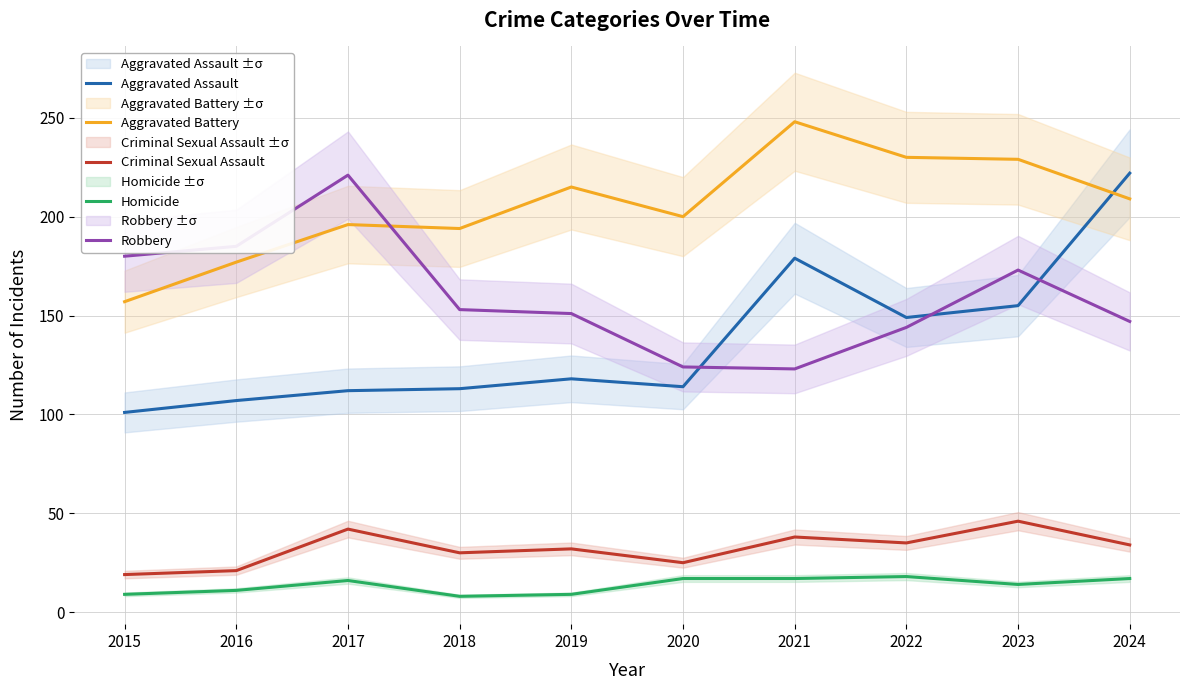

Is it true that Robbery equals 124 at 2020?

True